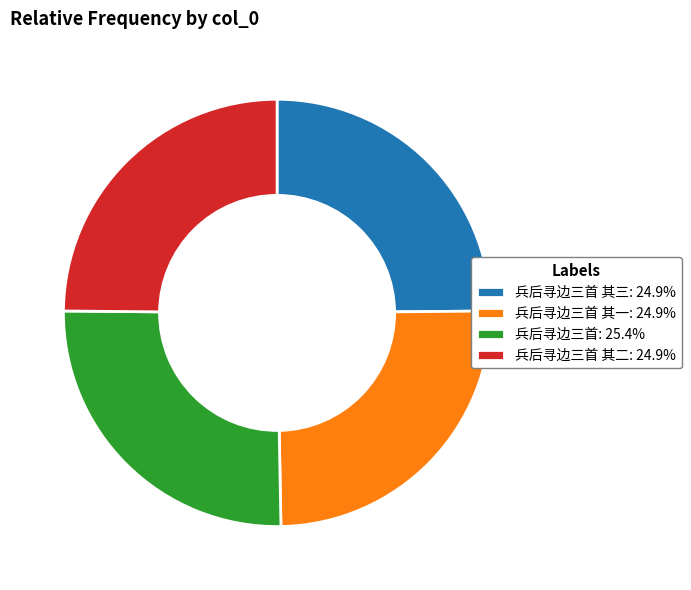

Do 兵后寻边三首 其一: 24.9% and 兵后寻边三首: 25.4% together represent more than half of the pie?

Yes